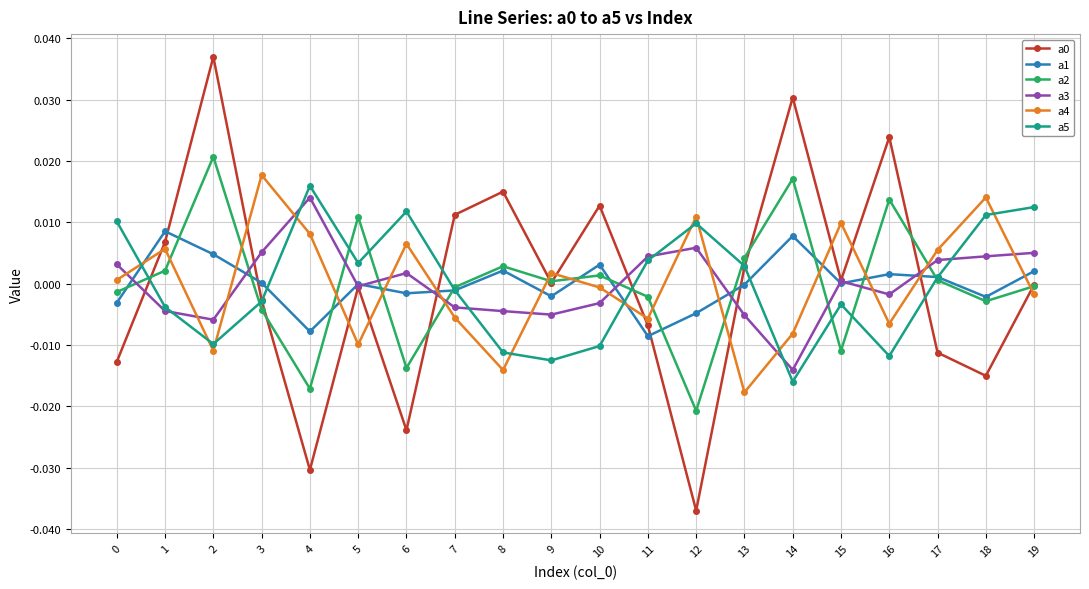

At which category is the sum across all series the highest?

2